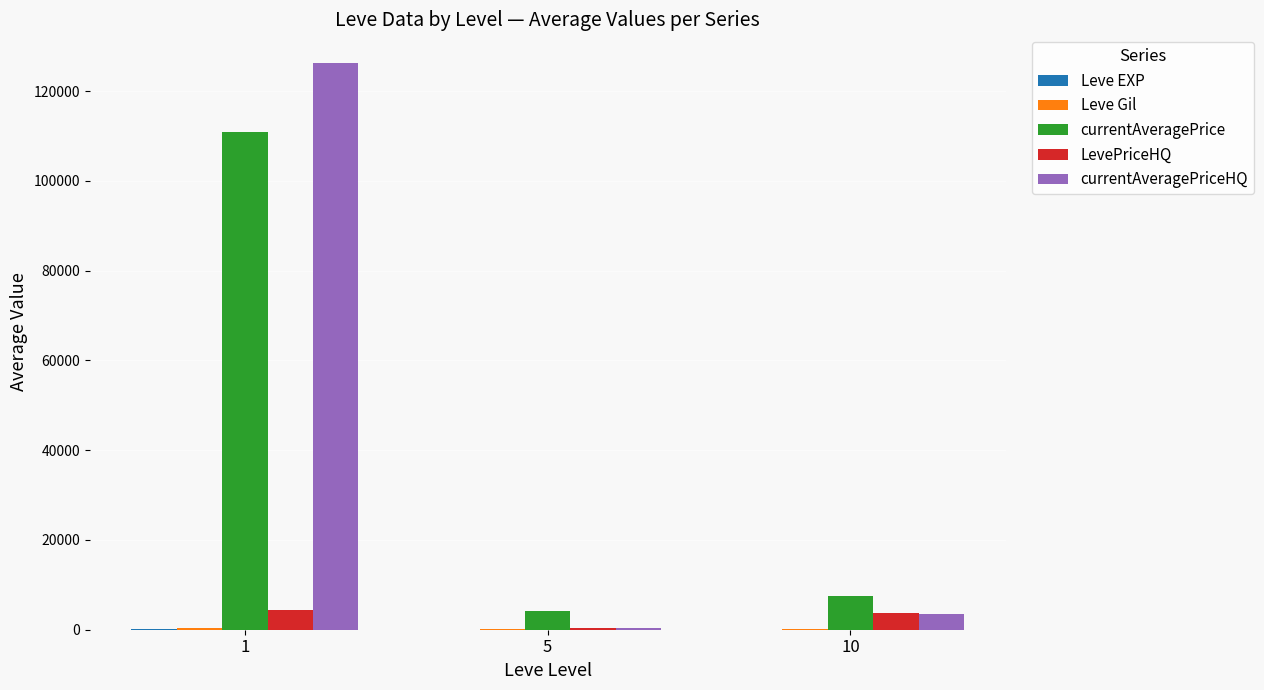

The value of currentAveragePriceHQ at 5 is 338.2. True or false?

True